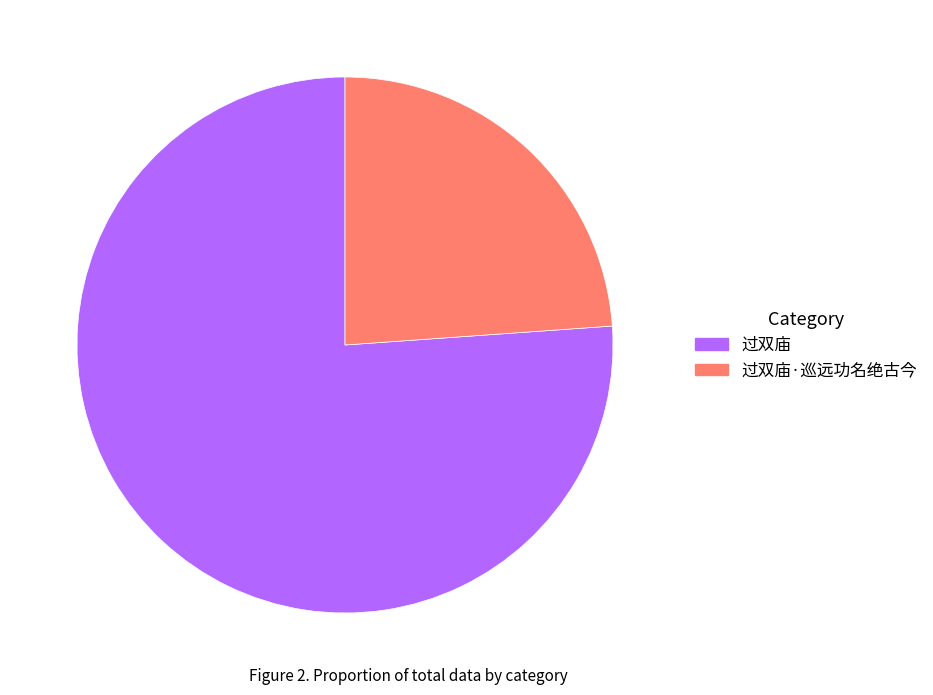

Which category has the biggest portion of the pie?

过双庙